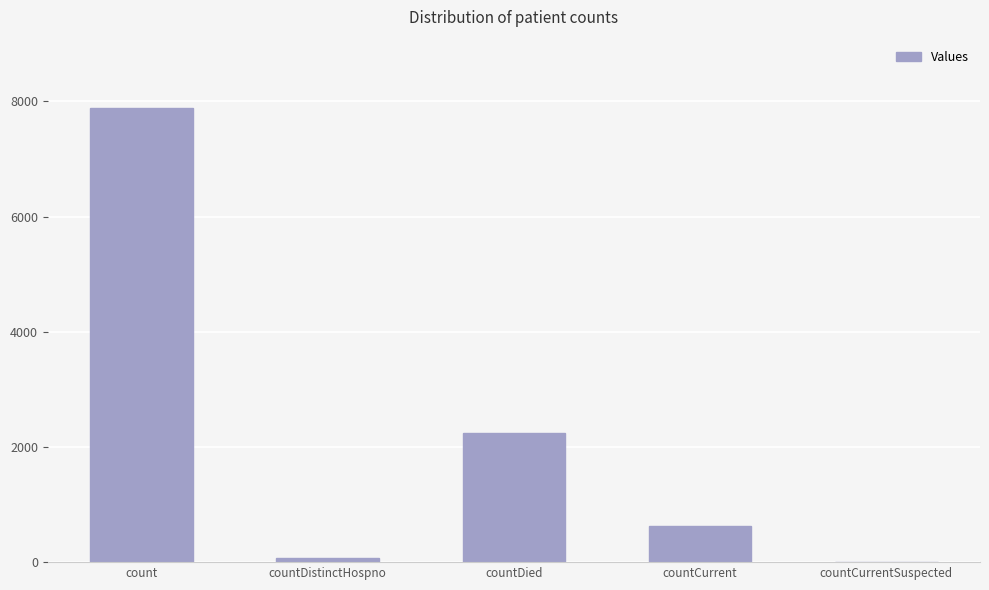

True or false: the data shows 76 at countDistinctHospno.

True